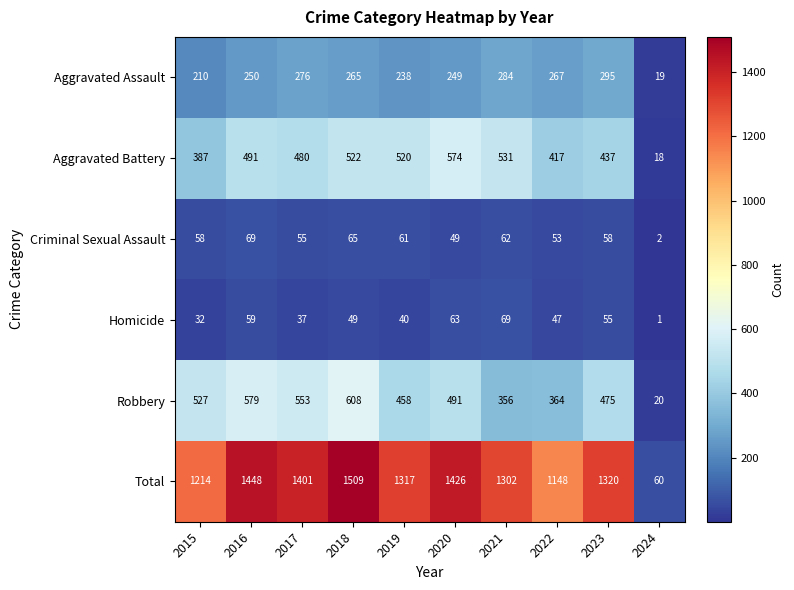

What is the greatest value displayed?

1509